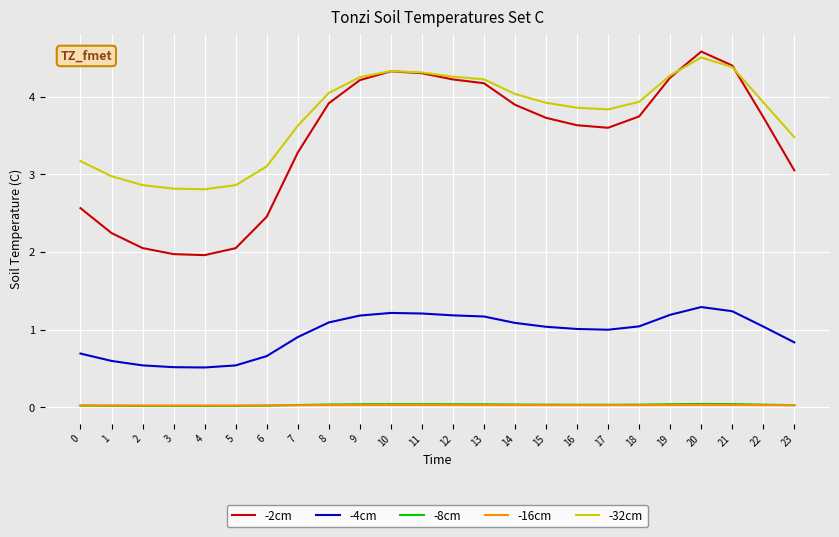

Is it true that -32cm equals 7.2 at 21?

False